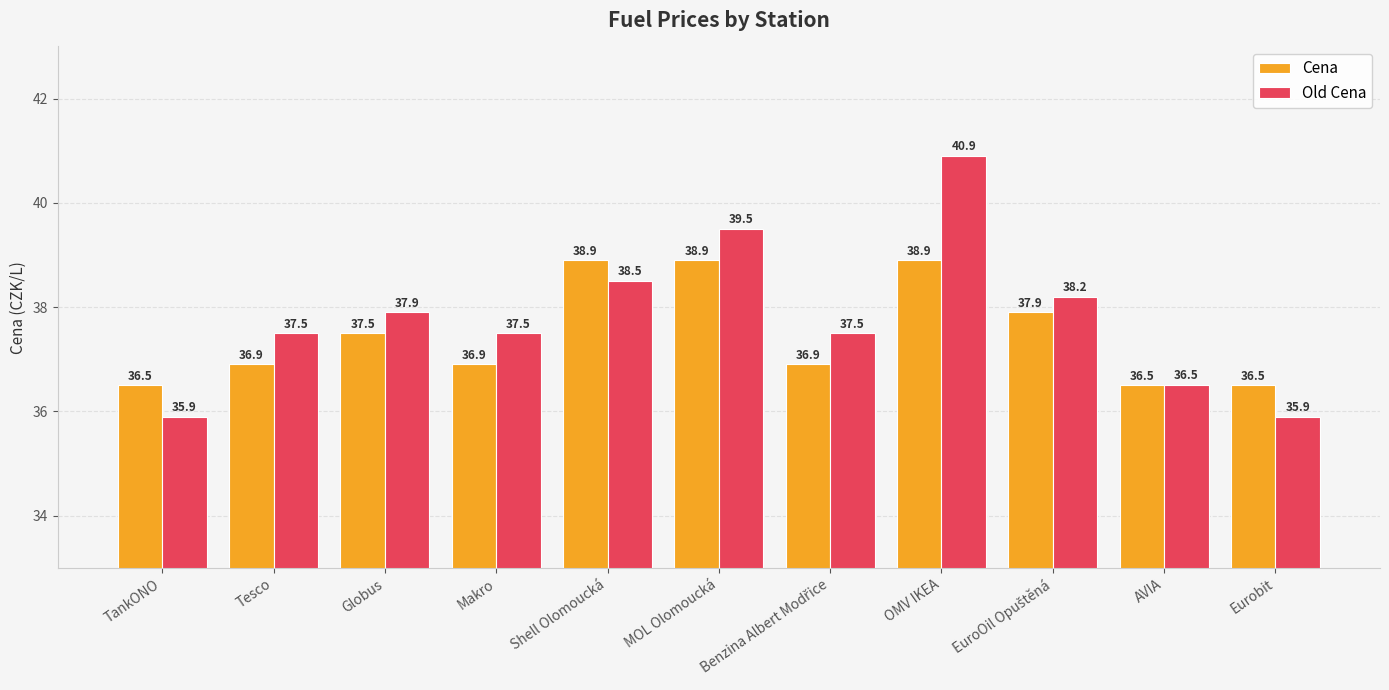

List the series in order of their peak value, lowest first.

Cena, Old Cena